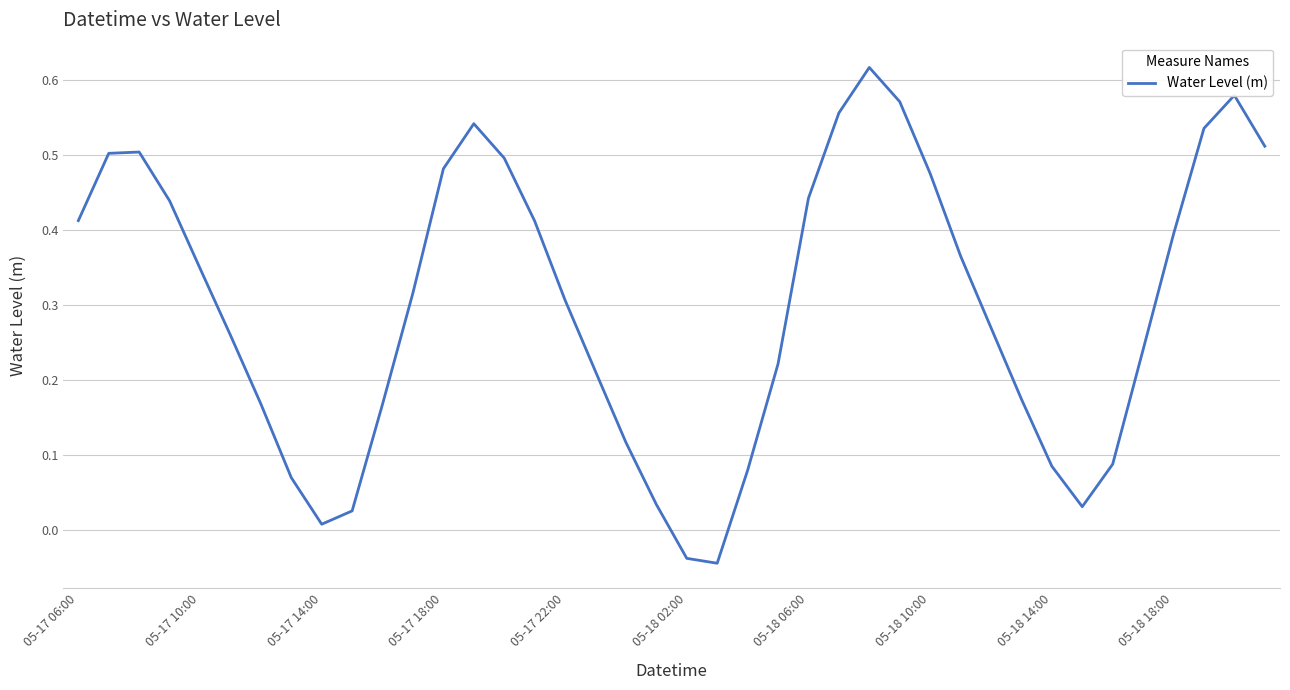

What is the difference between the maximum and minimum values?

0.7